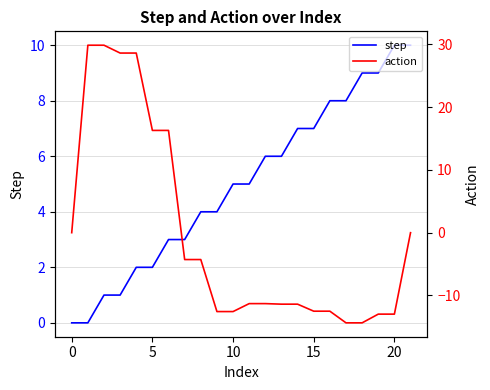

What is the difference between the second highest and minimum values in the step series?

10